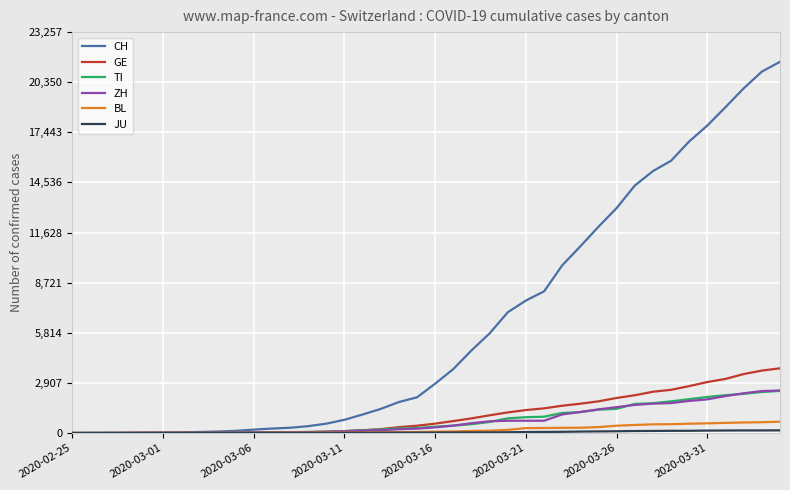

What is the greatest value displayed?

21535